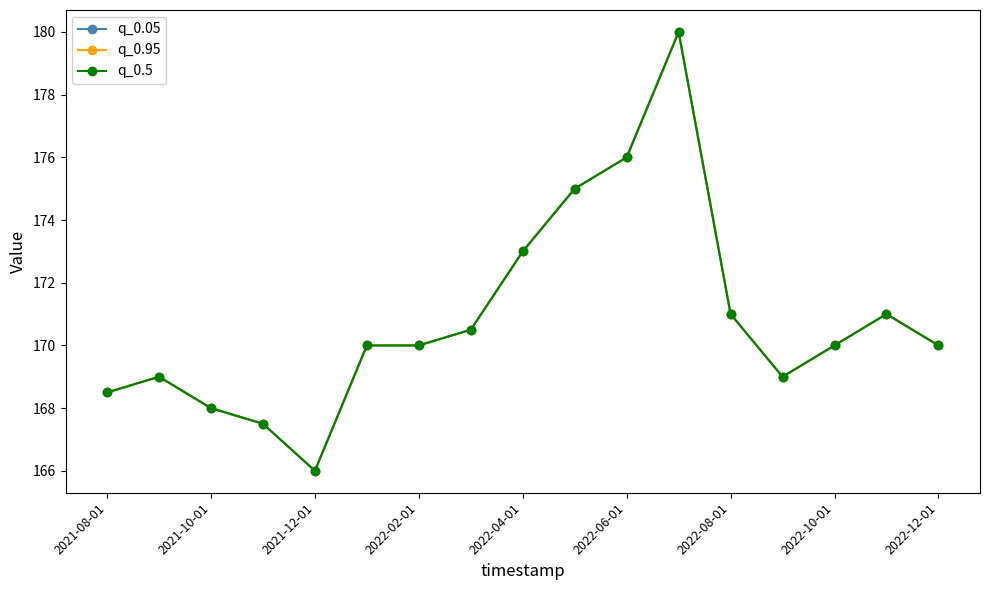

How many lines are shown in the chart?

3